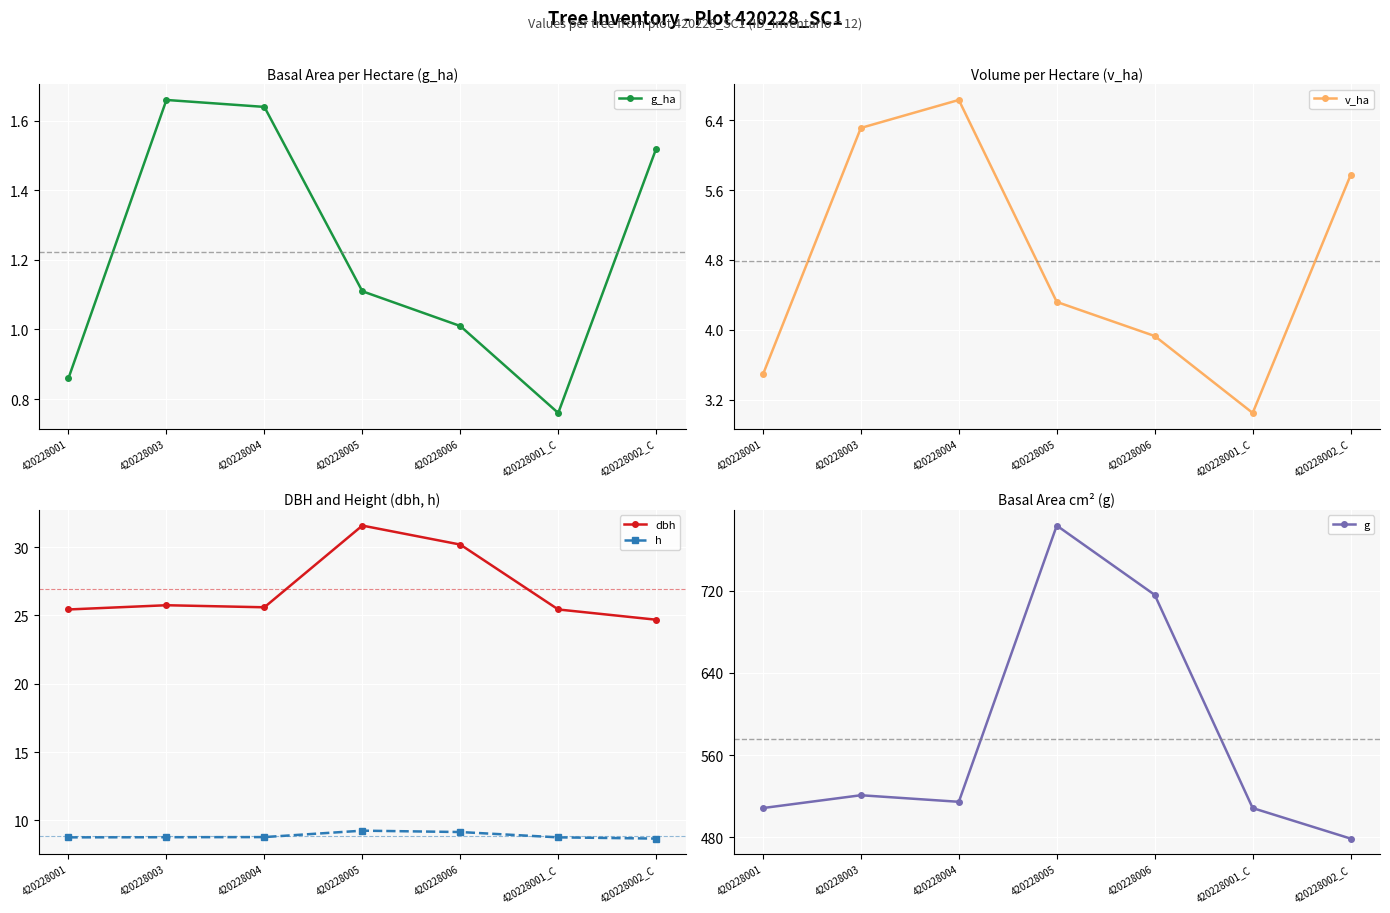

What is the spread (max minus min) of values at 420228006?

714.8